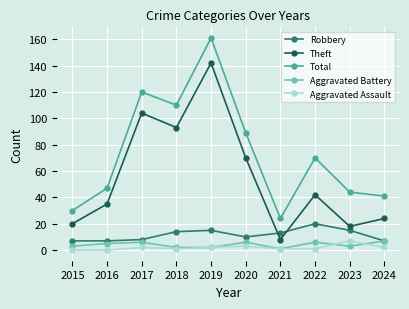

What is the value of the Aggravated Assault point at the 4th from the left?

1